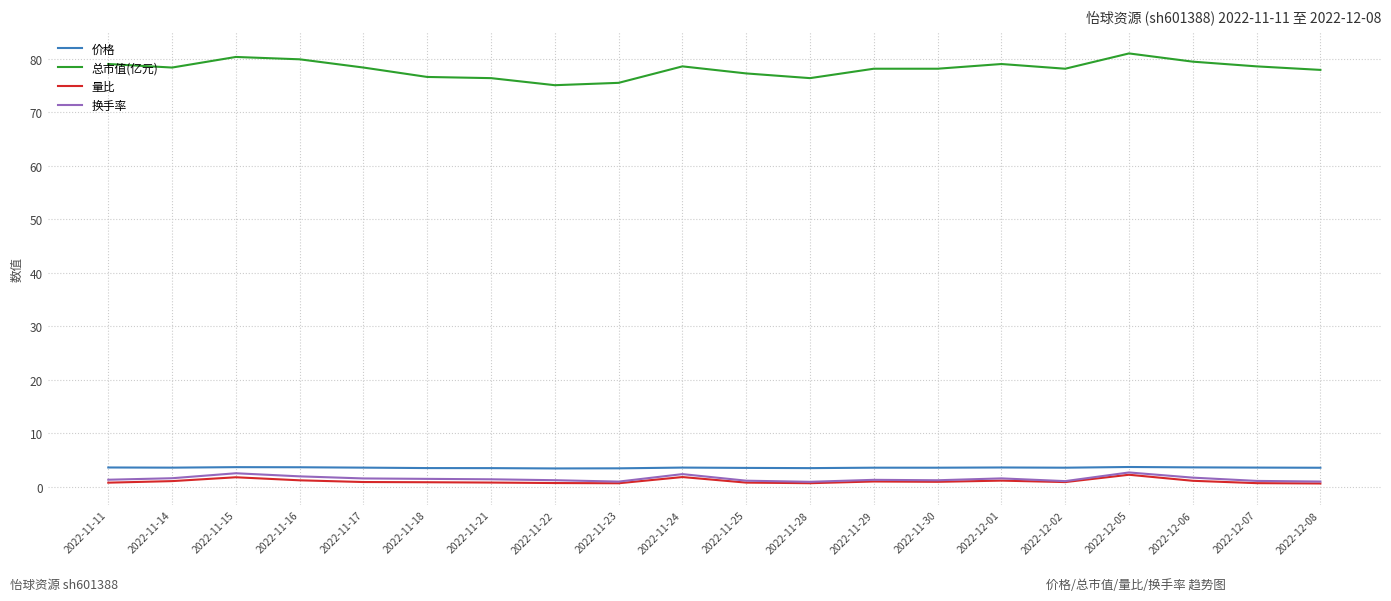

Rank the series at 2022-11-16 from highest to lowest value.

总市值(亿元), 价格, 换手率, 量比